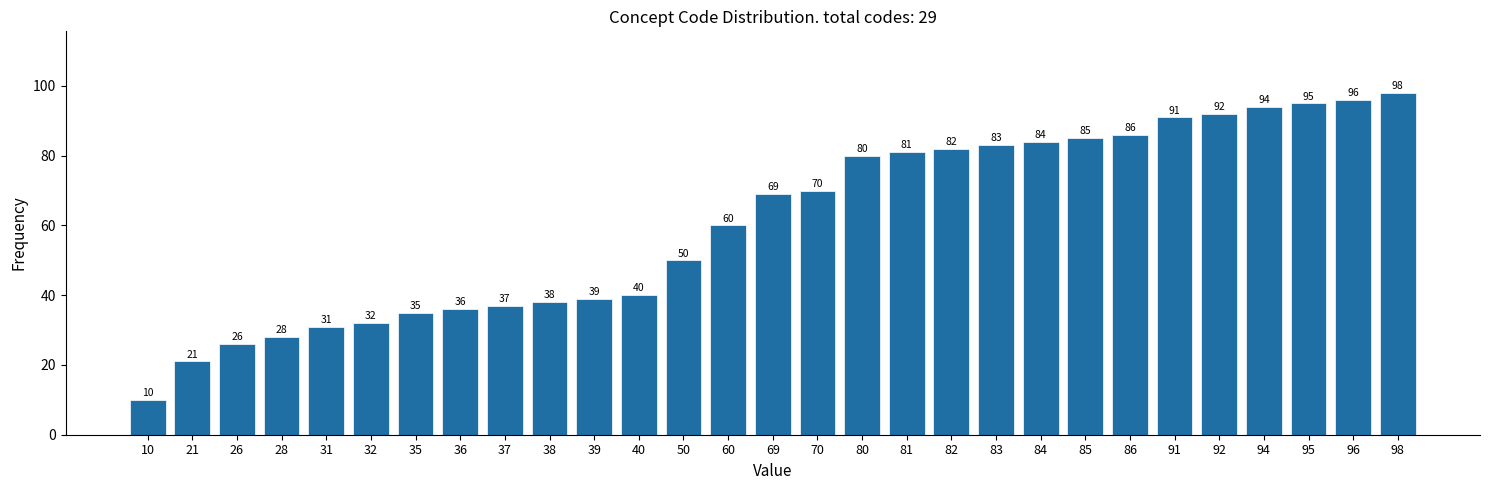

Reading right to left, extract all data points from this chart.

98=98	96=96	95=95	94=94	92=92	91=91	86=86	85=85	84=84	83=83	82=82	81=81	80=80	70=70	69=69	60=60	50=50	40=40	39=39	38=38	37=37	36=36	35=35	32=32	31=31	28=28	26=26	21=21	10=10